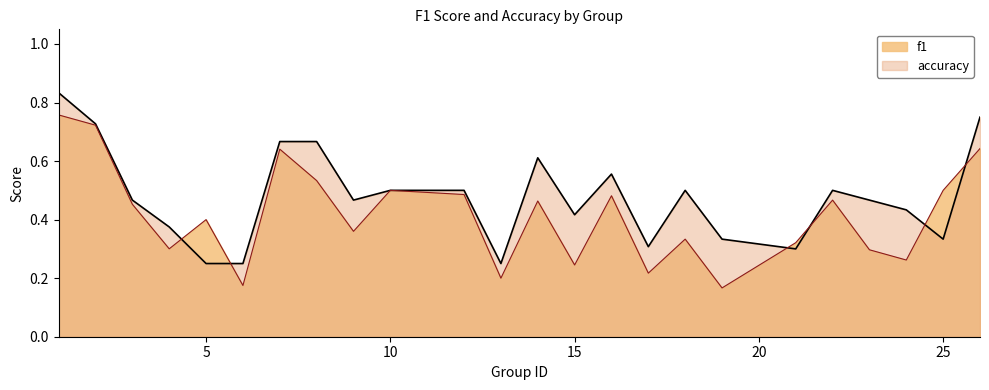

Reading right to left, transcribe all the data shown in this chart.

f1: 26=0.6	25=0.5	24=0.3	23=0.3	22=0.5	21=0.3	19=0.2	18=0.3	17=0.2	16=0.5	15=0.2	14=0.5	13=0.2	12=0.5	10=0.5	9=0.4	8=0.5	7=0.6	6=0.2	5=0.4	4=0.3	3=0.5	2=0.7	1=0.8
accuracy: 26=0.8	25=0.3	24=0.4	23=0.5	22=0.5	21=0.3	19=0.3	18=0.5	17=0.3	16=0.6	15=0.4	14=0.6	13=0.2	12=0.5	10=0.5	9=0.5	8=0.7	7=0.7	6=0.2	5=0.2	4=0.4	3=0.5	2=0.7	1=0.8